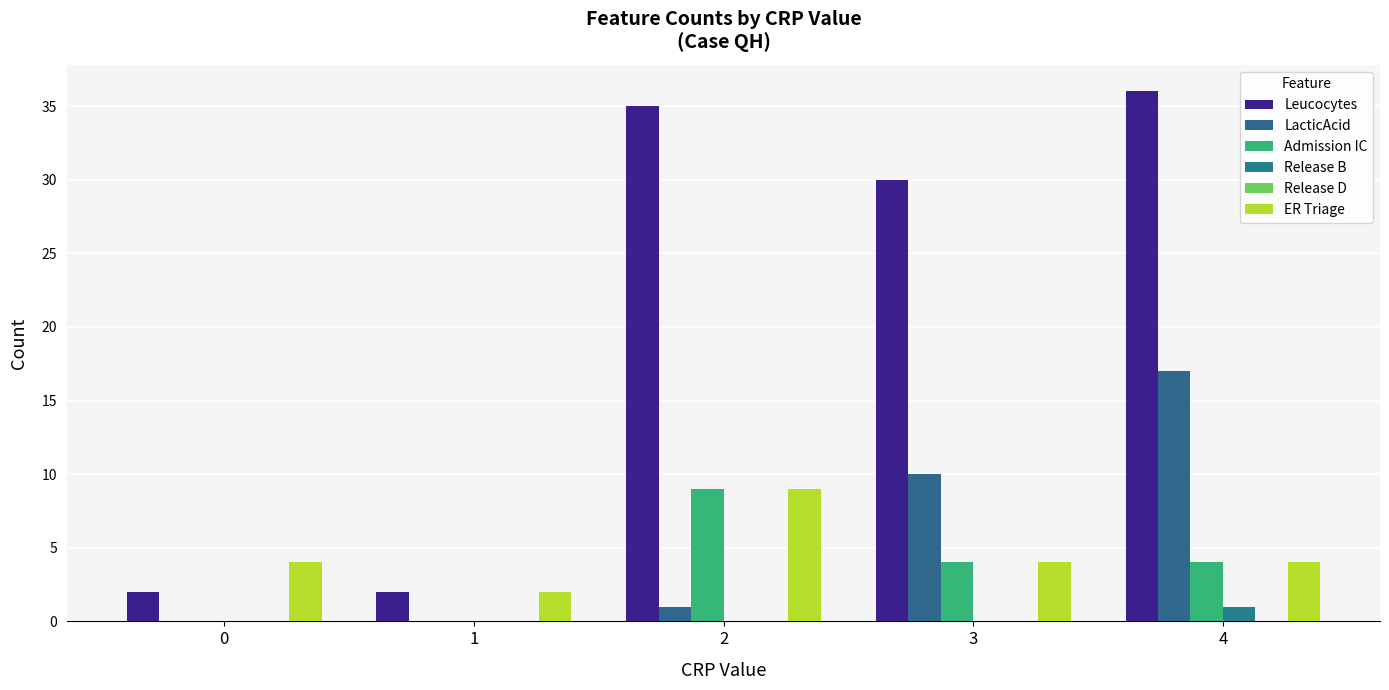

How many categories are shown in the chart?

5